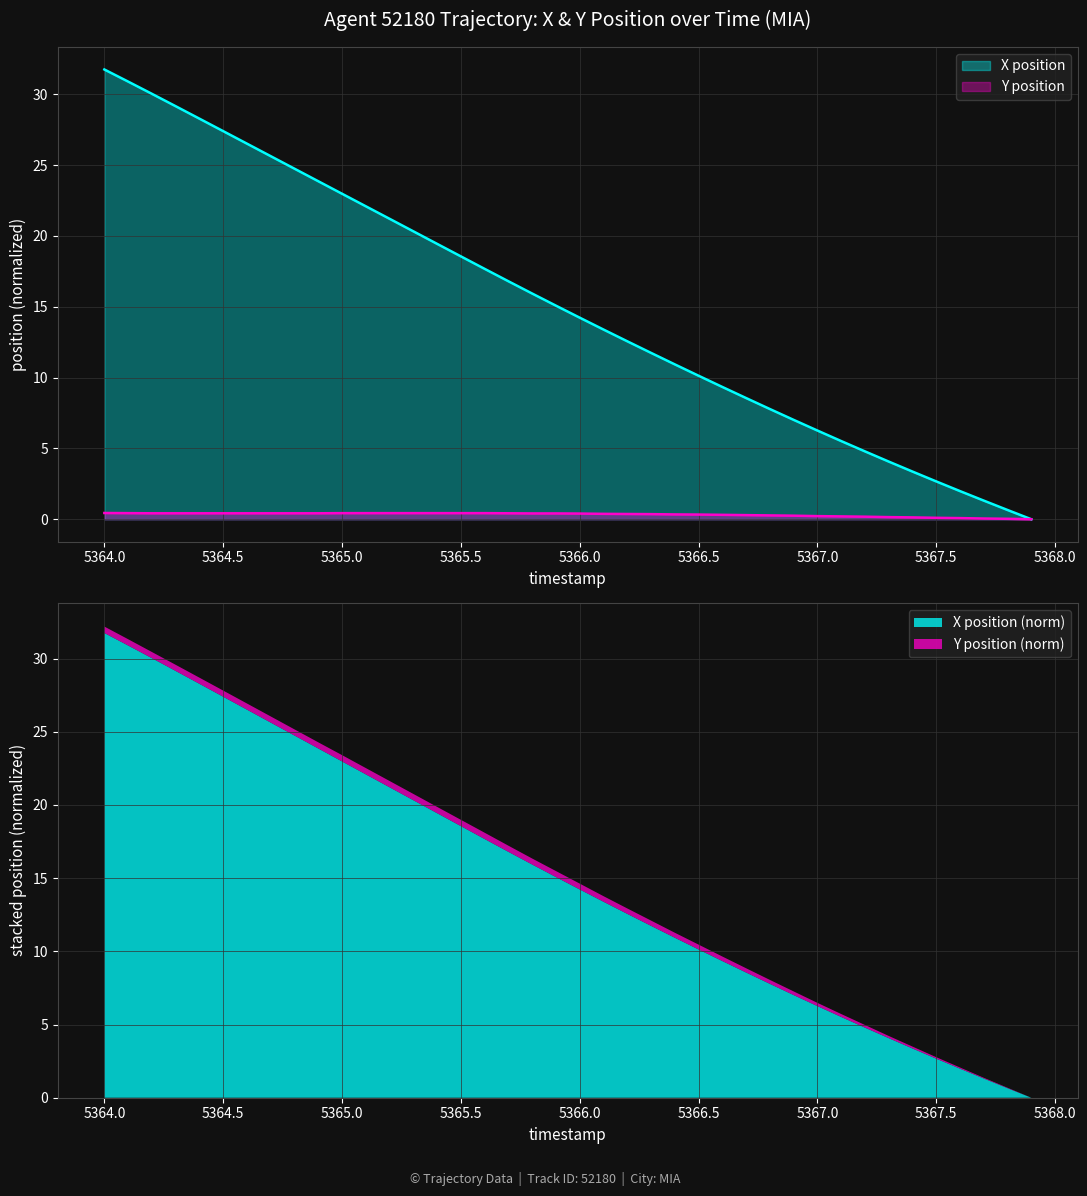

At which label does X position (norm) reach its peak?

5364.0